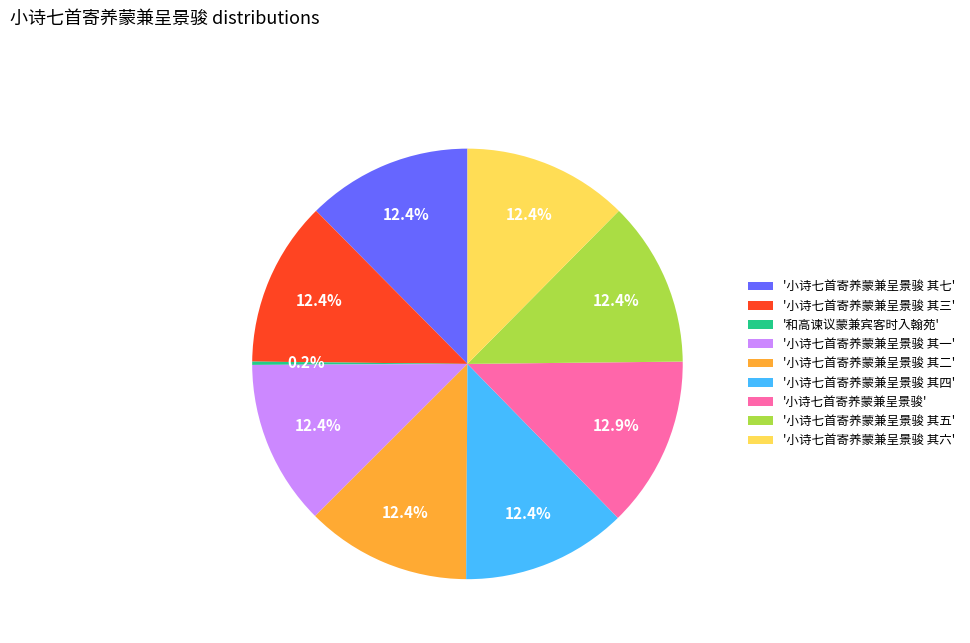

Approximately how many times larger is the value at '小诗七首寄养蒙兼呈景骏' compared to '小诗七首寄养蒙兼呈景骏 其六'?

1.0